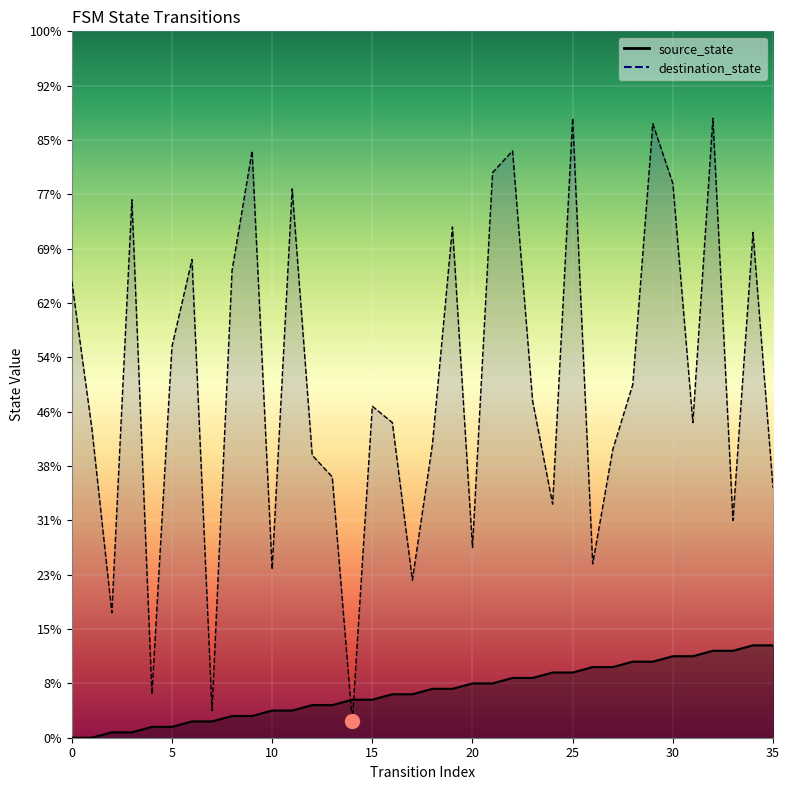

What is the sum of all source_state values?

306